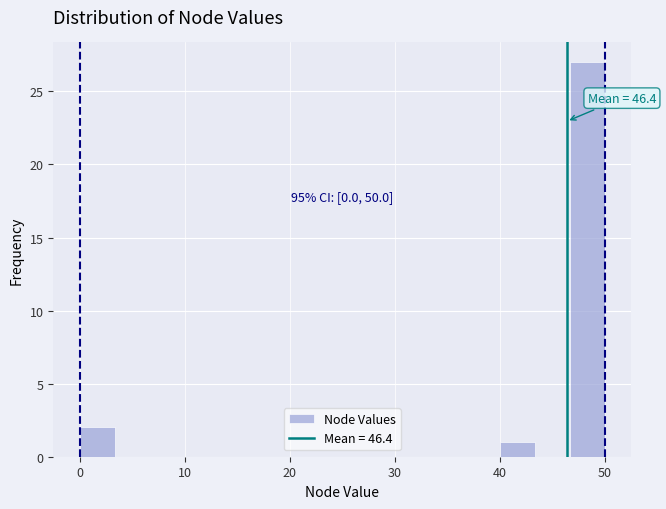

Around what value on the x-axis is the tallest bar? Give the approximate position of its centre, as read against the axis.

48